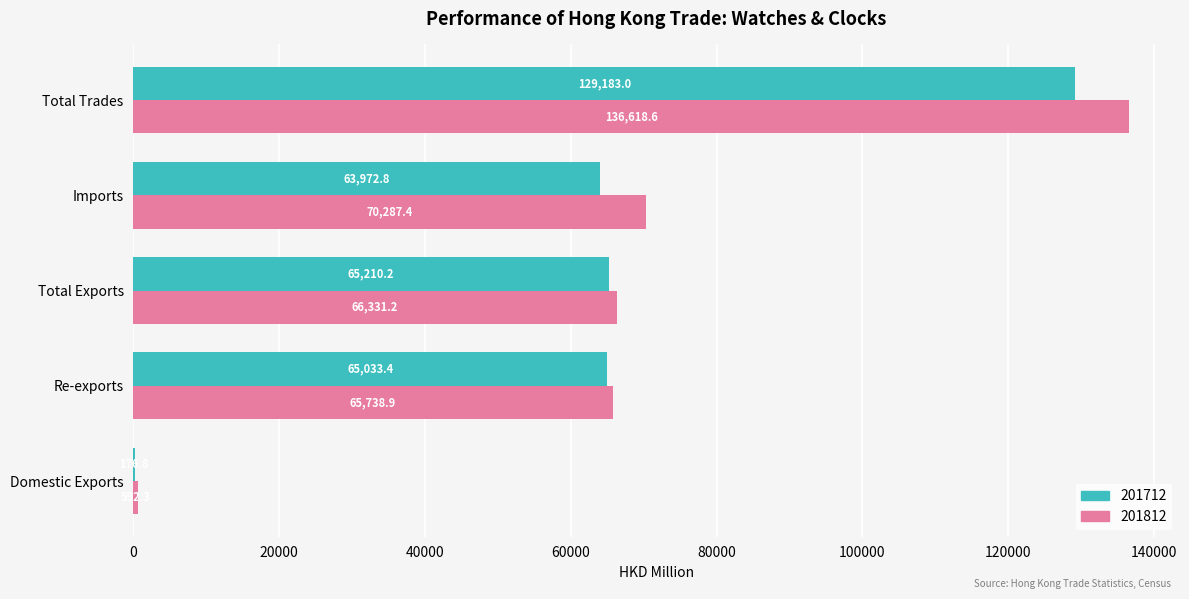

What is the sum of the 201812 values at Re-exports and Total Exports?

132070.1